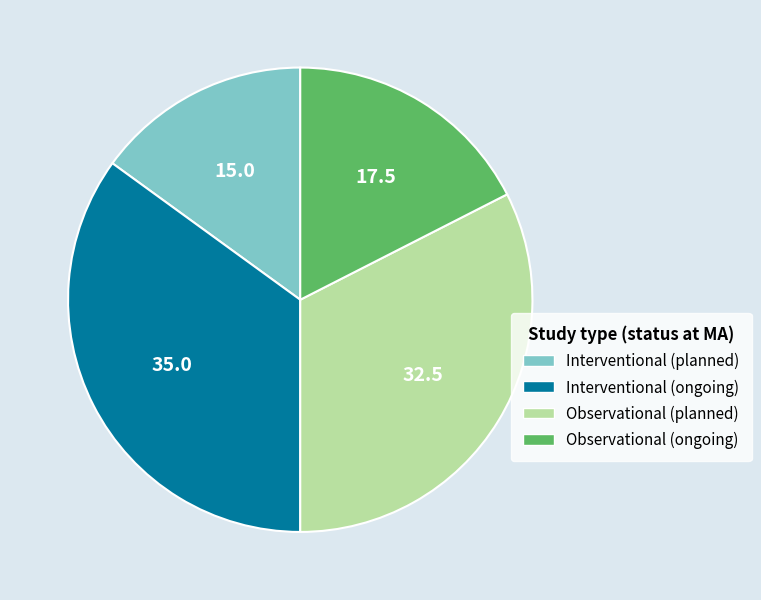

What is the ratio of the value at Observational (planned) to the value at Interventional (ongoing)?

0.9